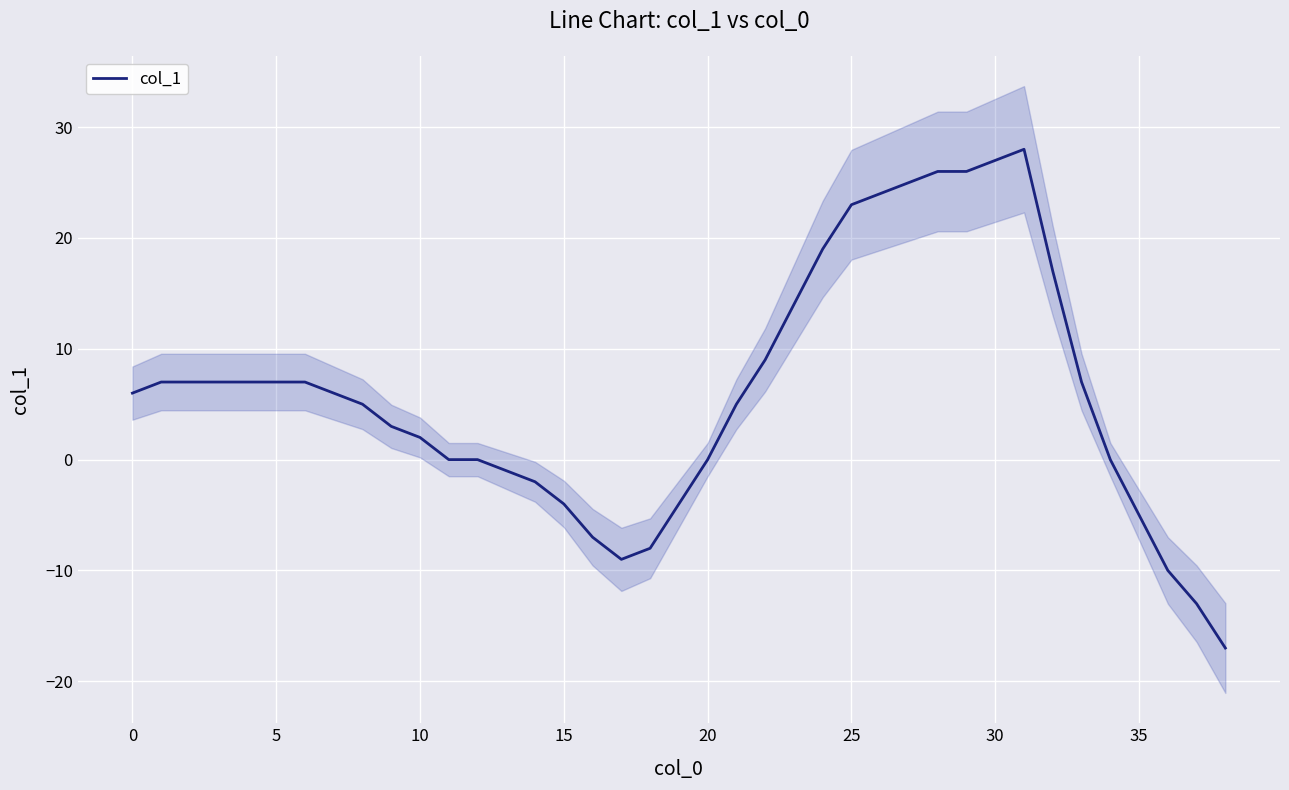

What is the maximum value for col_1?

28